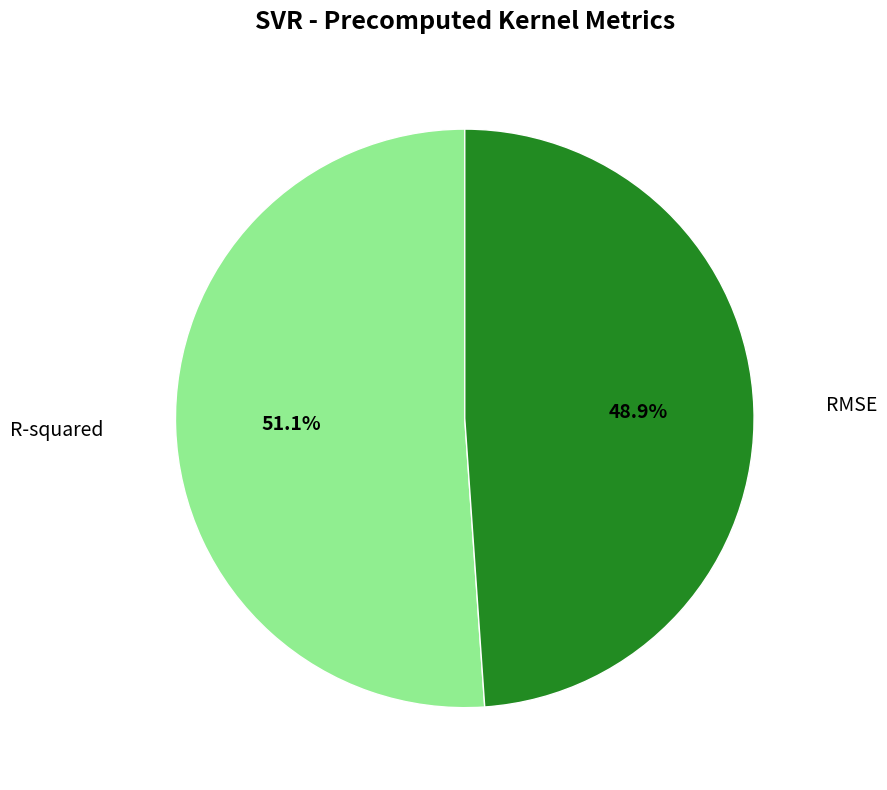

How many slices are in this pie chart?

2